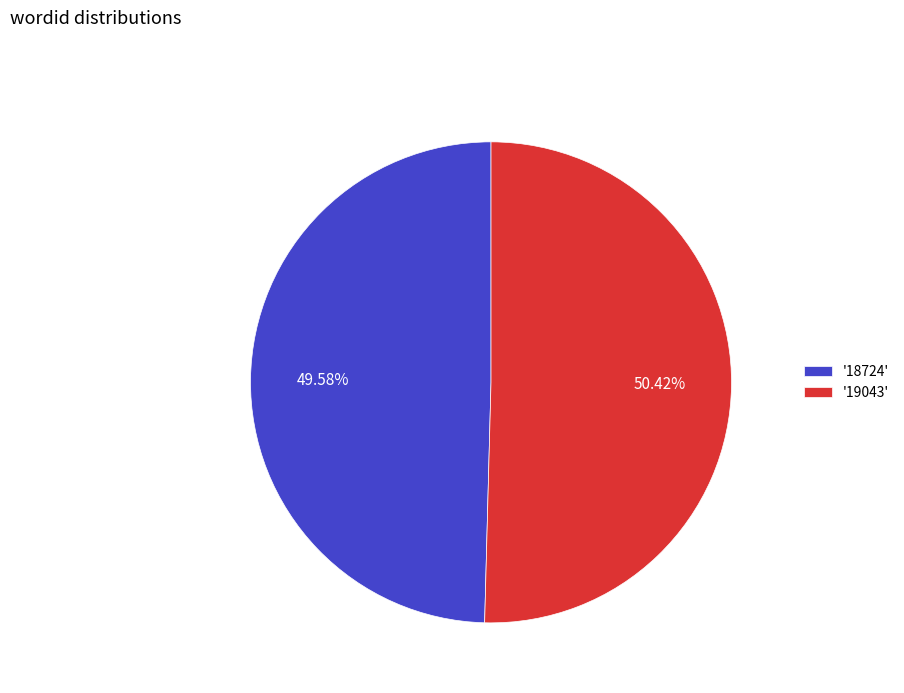

What is the majority slice?

'19043'